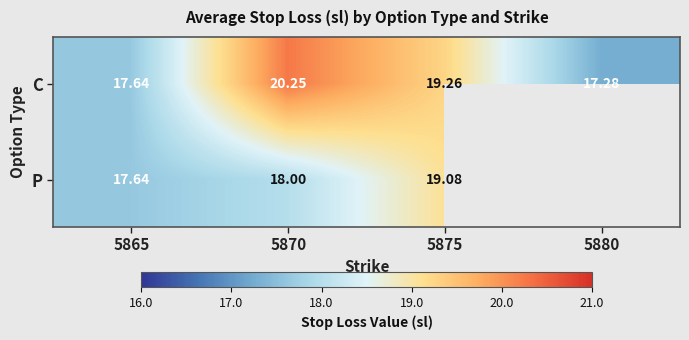

At which category is the sum across all series the highest?

5875